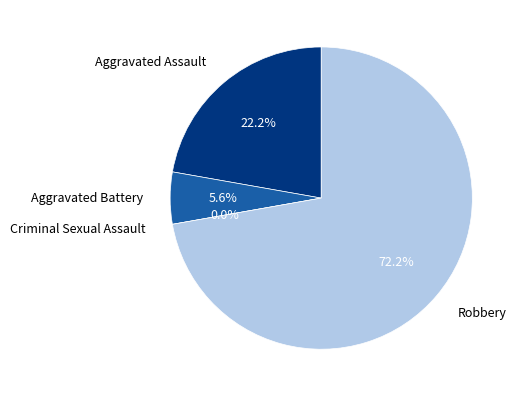

Approximately how many times larger is the value at Robbery compared to Aggravated Assault?

3.2